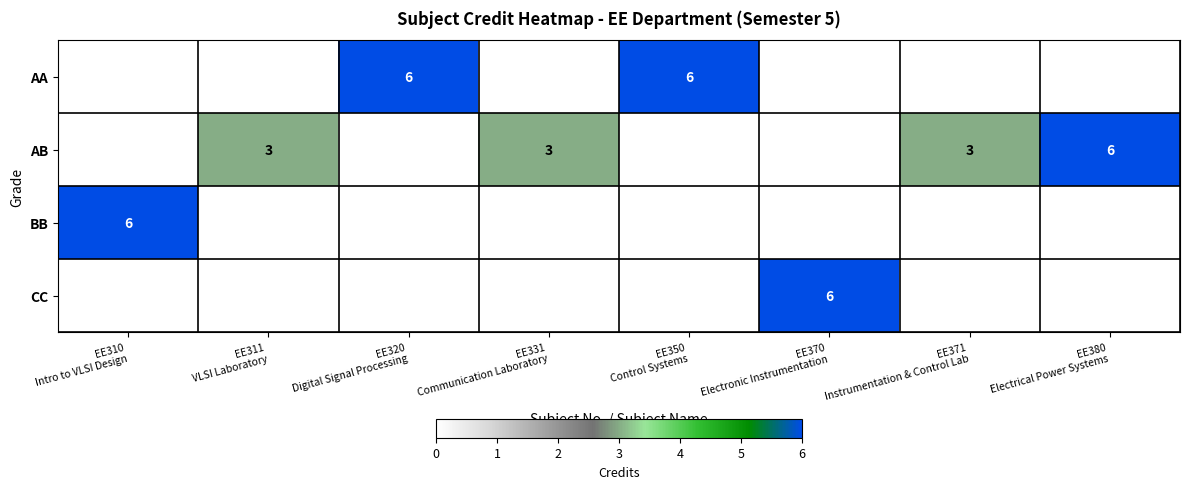

What is the total value across all series at EE311
VLSI Laboratory?

3